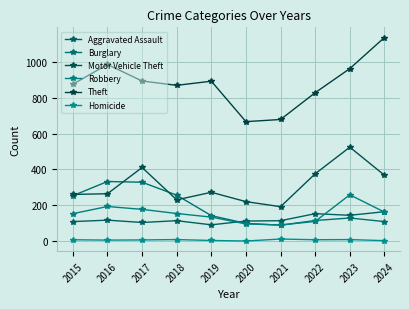

True or false: Burglary and Homicide intersect in this chart.

False